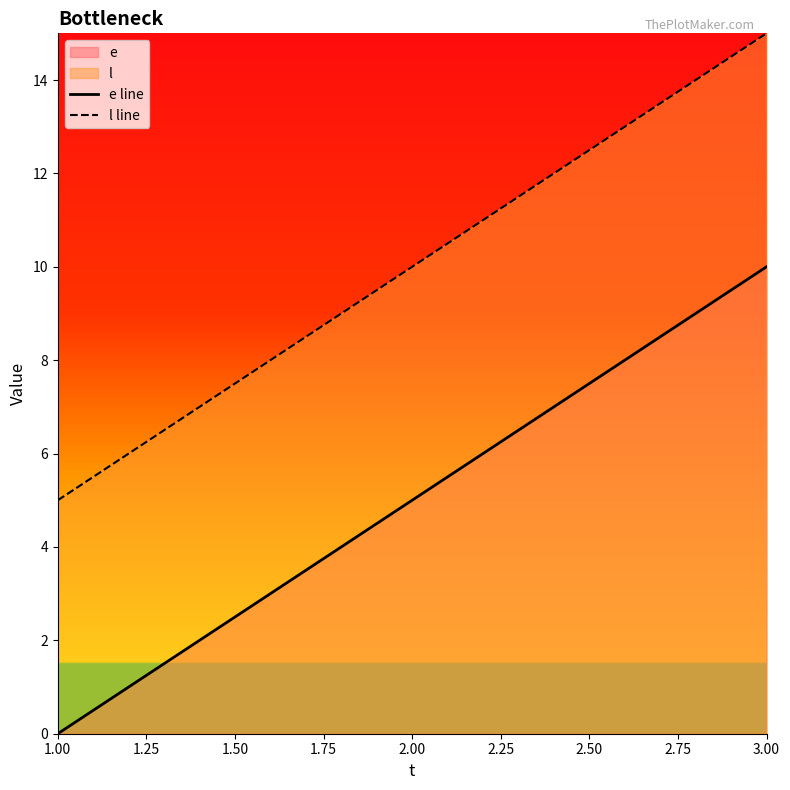

What is the value of the l line point at the 3rd from the left?

15